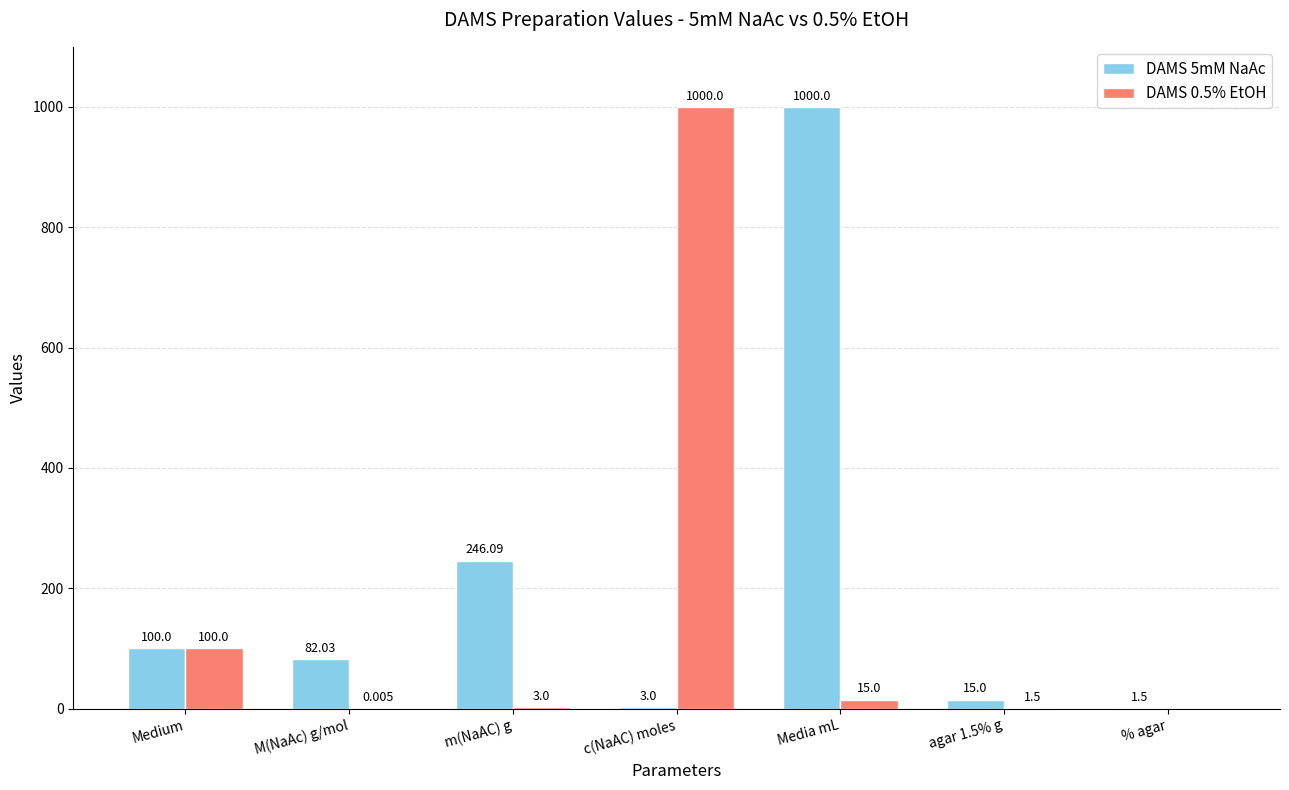

At which label does DAMS 5mM NaAc reach its peak?

Media mL